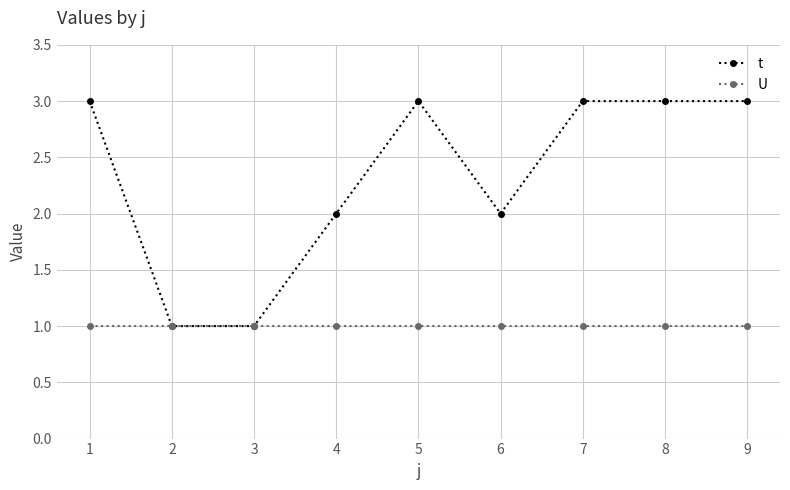

Which series has the largest total across all categories?

t